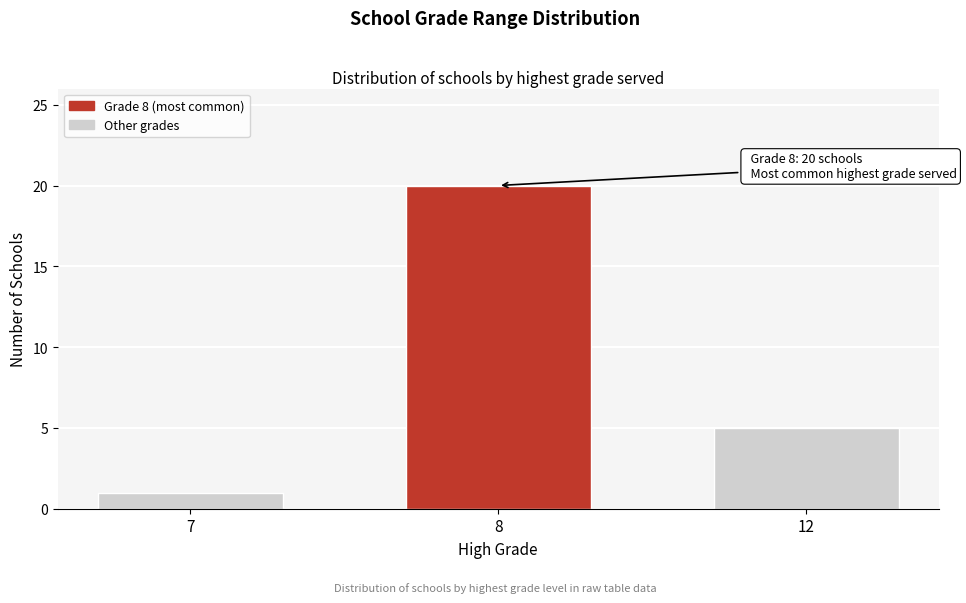

Reading right to left, transcribe all the data shown in this chart.

12=5	8=20	7=1